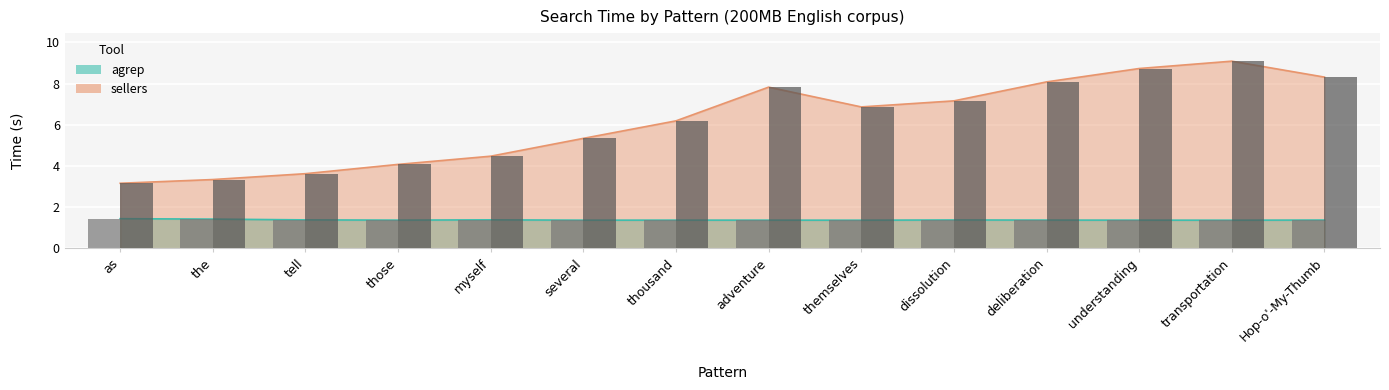

Rank the series at tell from lowest to highest value.

agrep, sellers